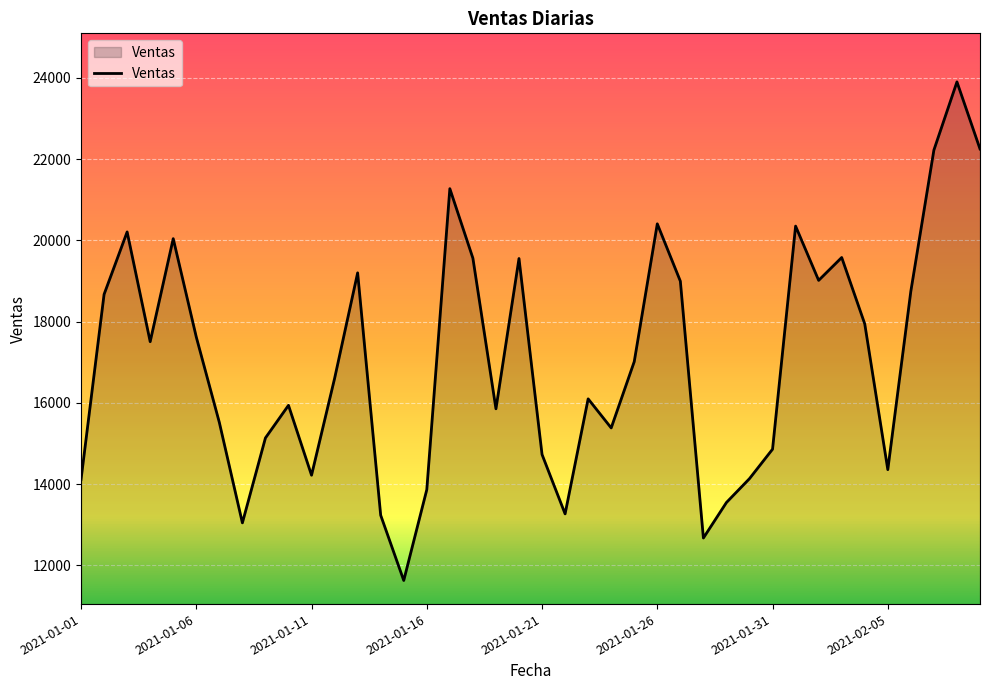

What is the smallest value displayed?

11631.0